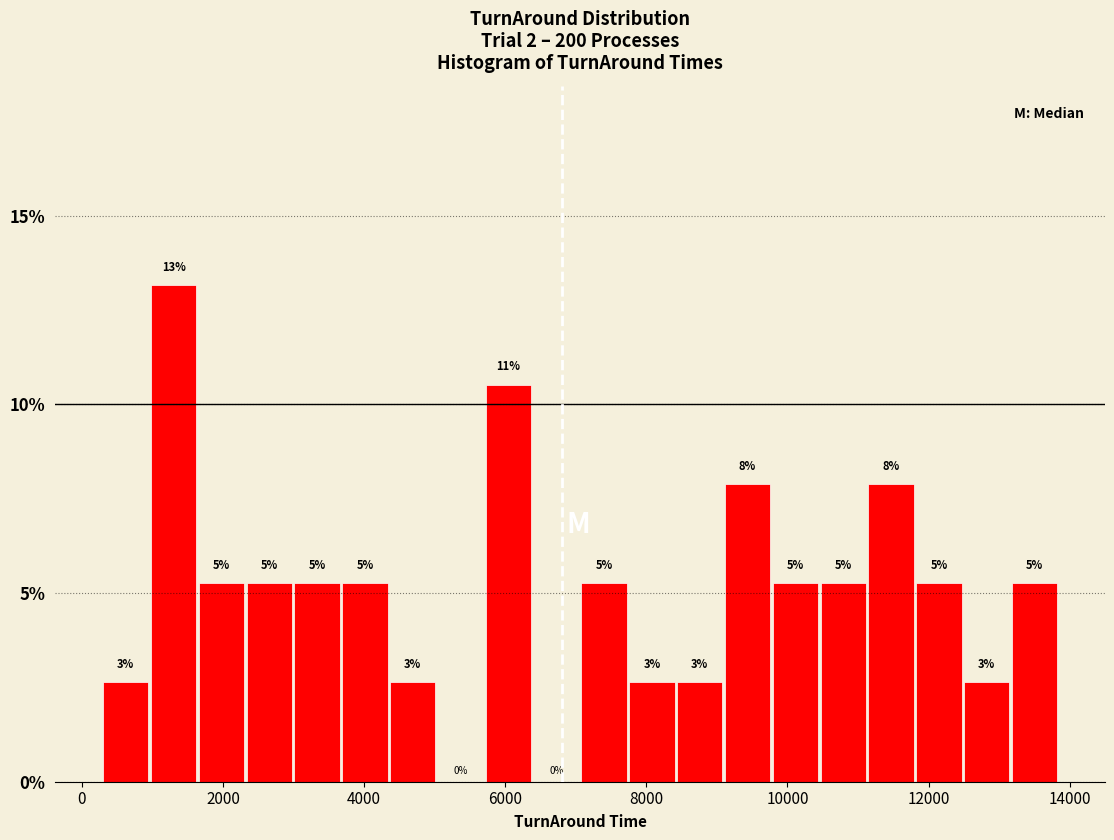

Read against the x-axis, roughly where is the centre of the tallest bar?

1400